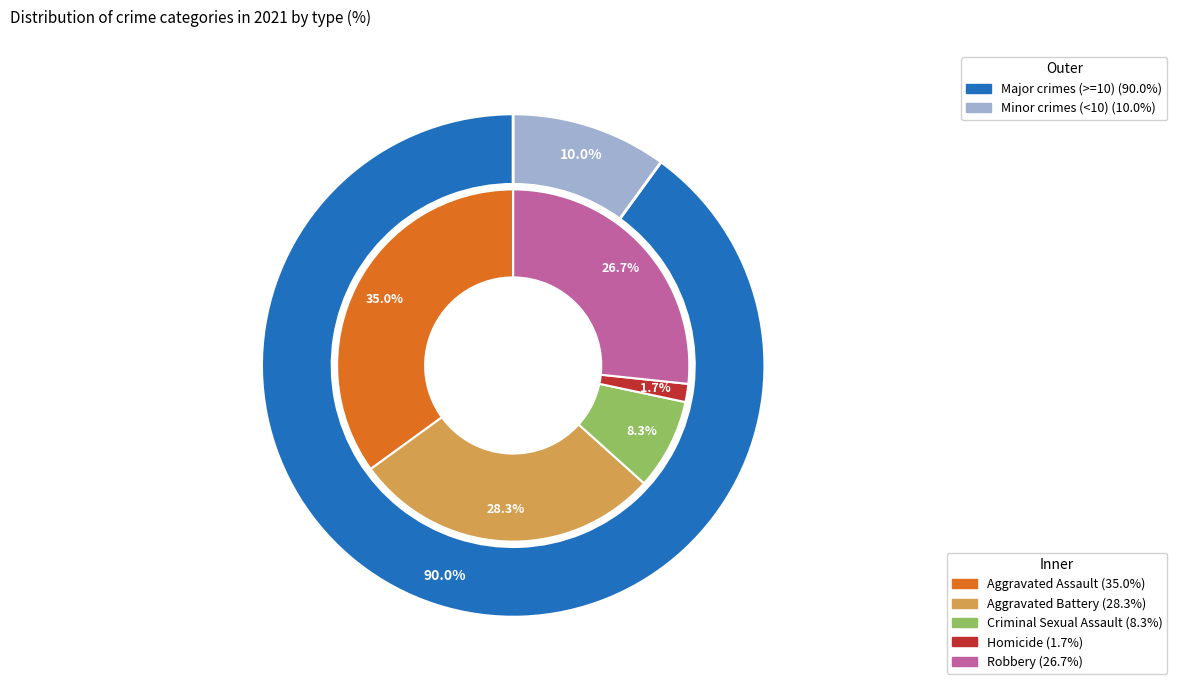

Do values_2021 and 2 together represent more than half of the pie?

No